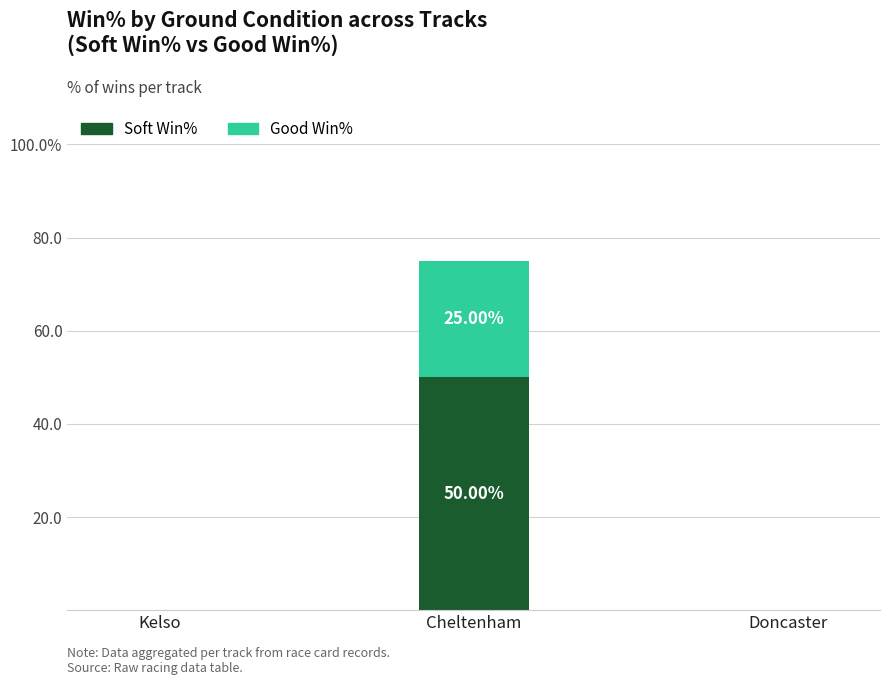

What are all the series names shown in the legend?

Soft Win%, Good Win%